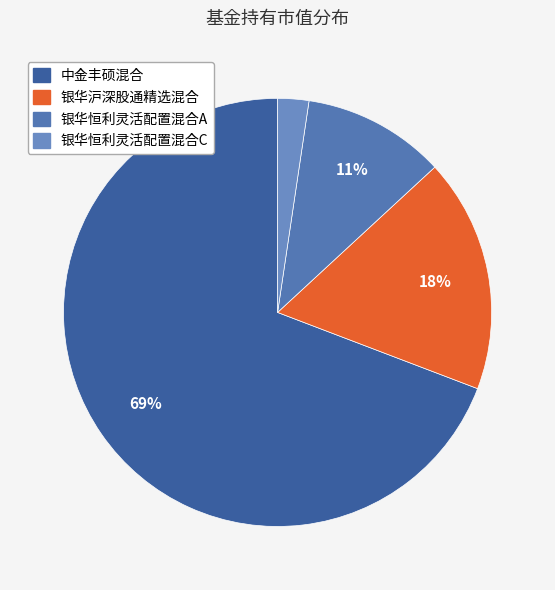

Is there a majority slice in this chart?

Yes